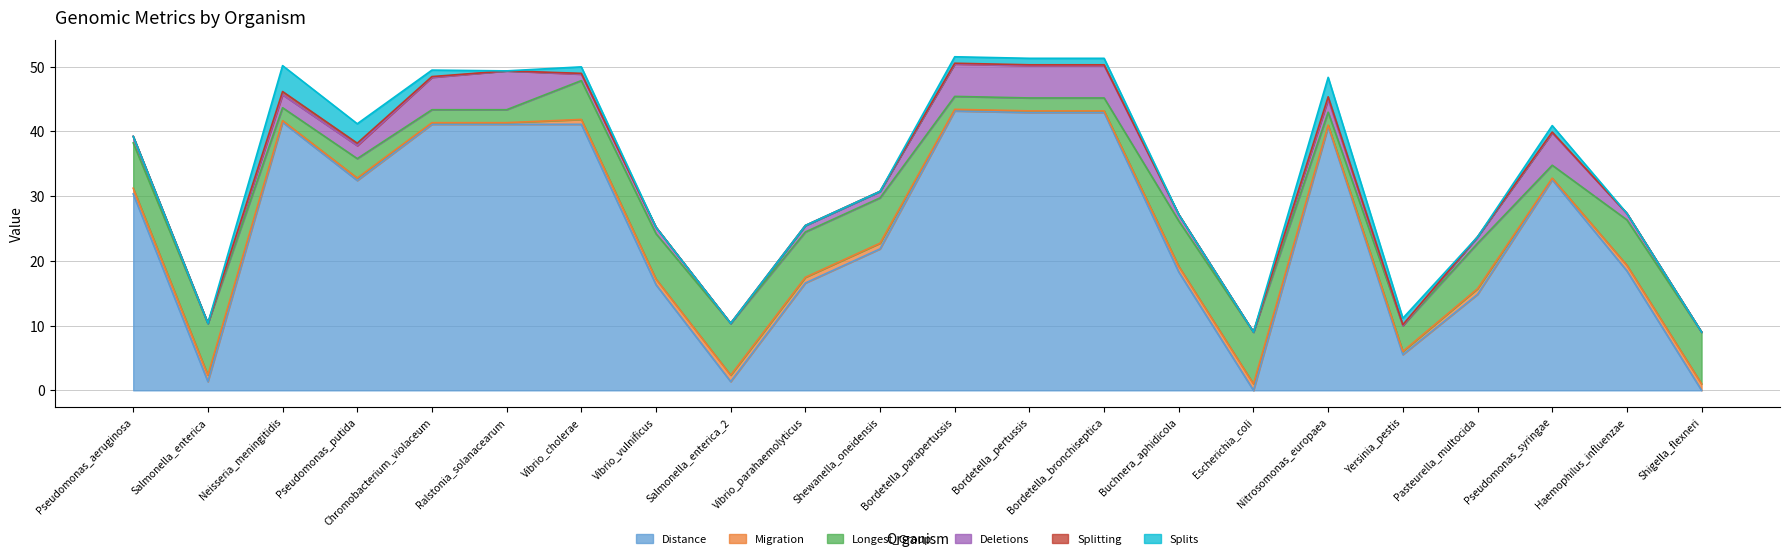

How many interior local peaks does the Deletions series have?

3